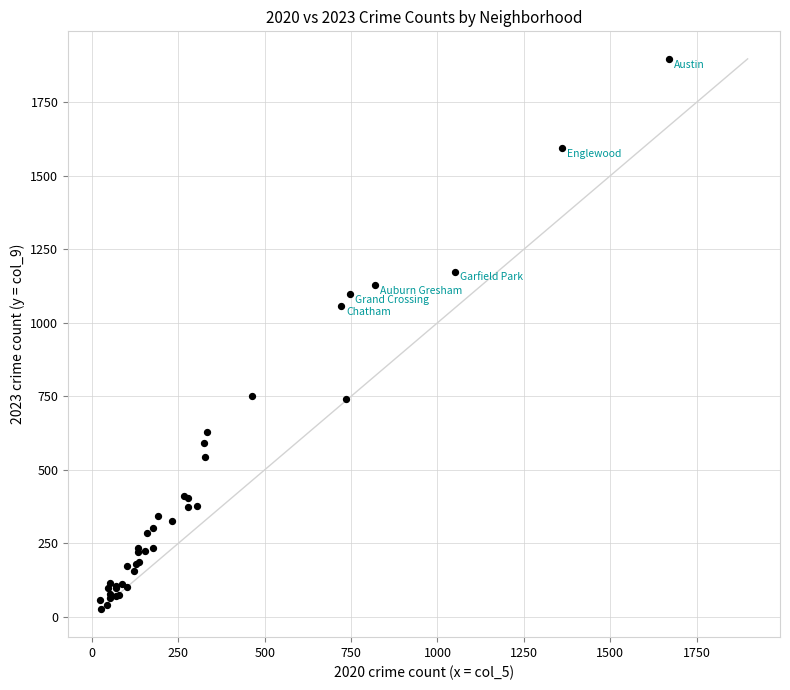

What Y value in the scatter plot is closest to 962?

1057